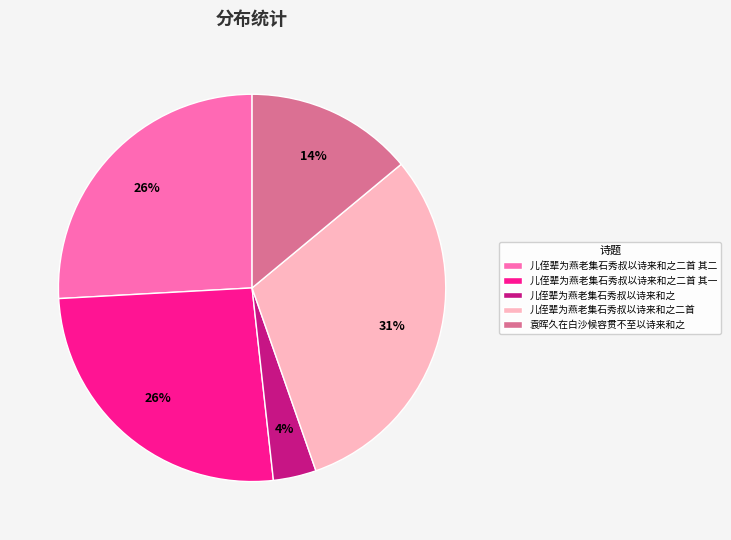

Does 儿侄辈为燕老集石秀叔以诗来和之二首 account for over 50% of the chart?

No